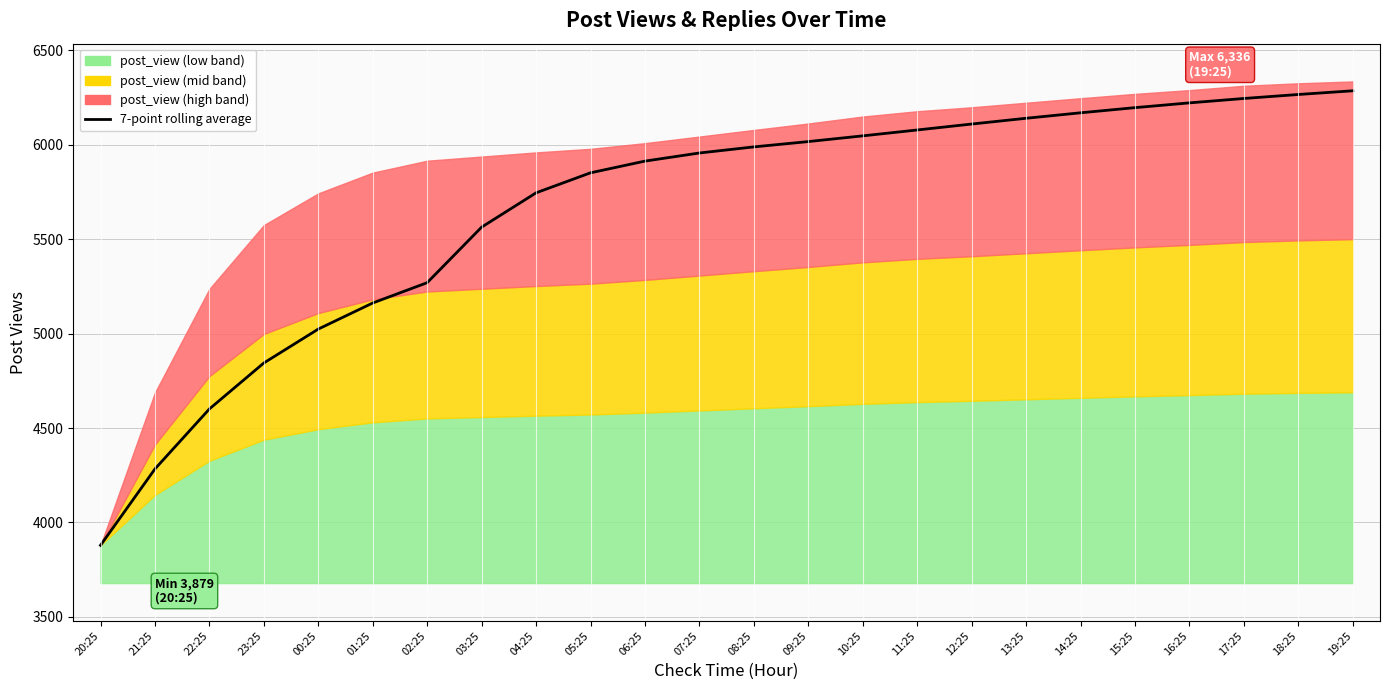

Rank the categories by value from highest to lowest.

19:25, 18:25, 17:25, 16:25, 15:25, 14:25, 13:25, 12:25, 11:25, 10:25, 09:25, 08:25, 07:25, 06:25, 05:25, 04:25, 03:25, 02:25, 01:25, 00:25, 23:25, 22:25, 21:25, 20:25